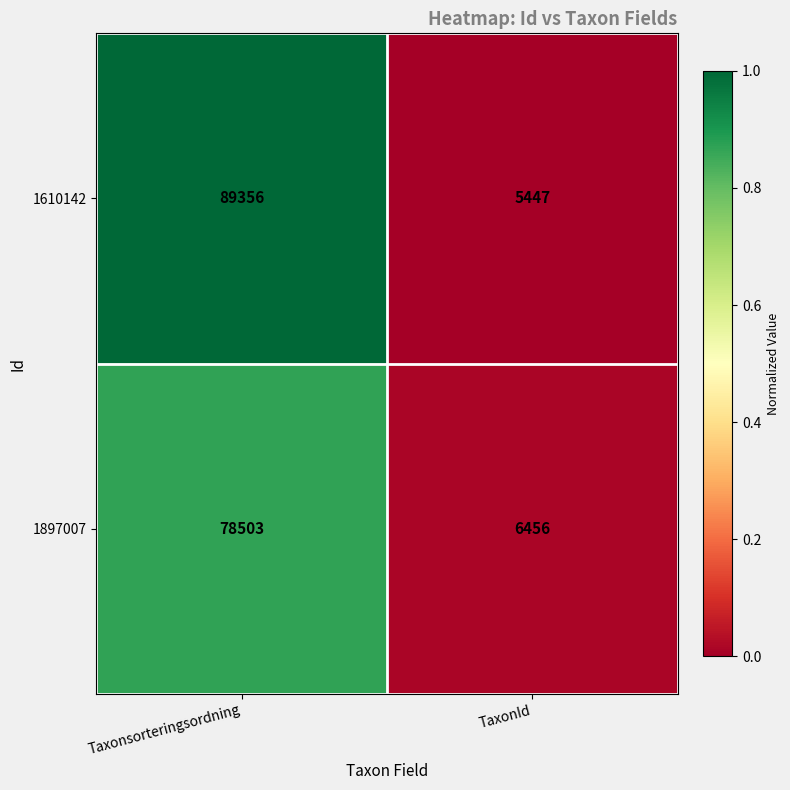

Reading left to right, what are all the values shown in this chart?

1610142: Taxonsorteringsordning=89356	TaxonId=5447
1897007: Taxonsorteringsordning=78503	TaxonId=6456